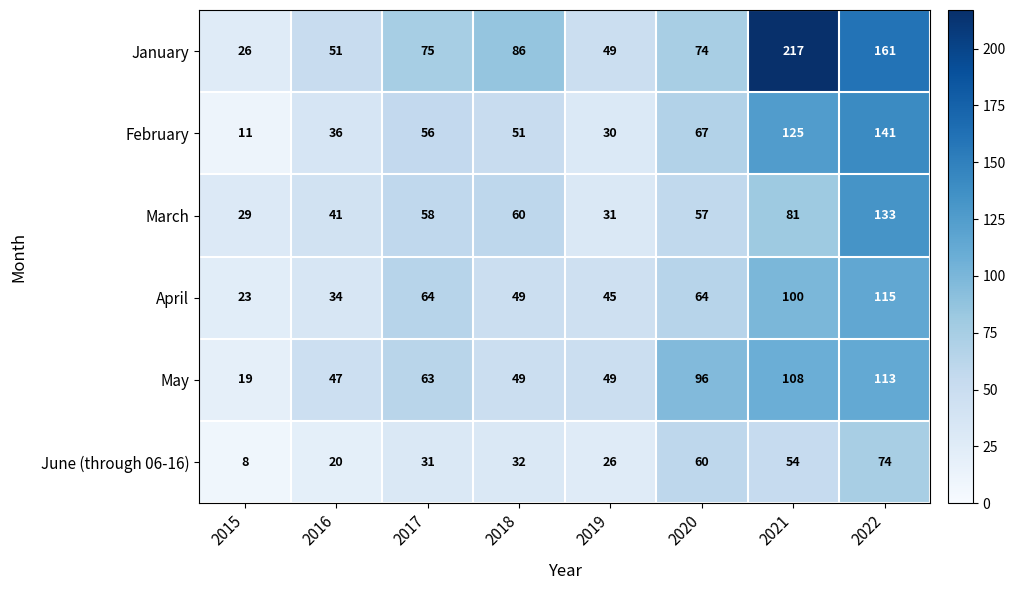

What is the greatest value displayed?

217